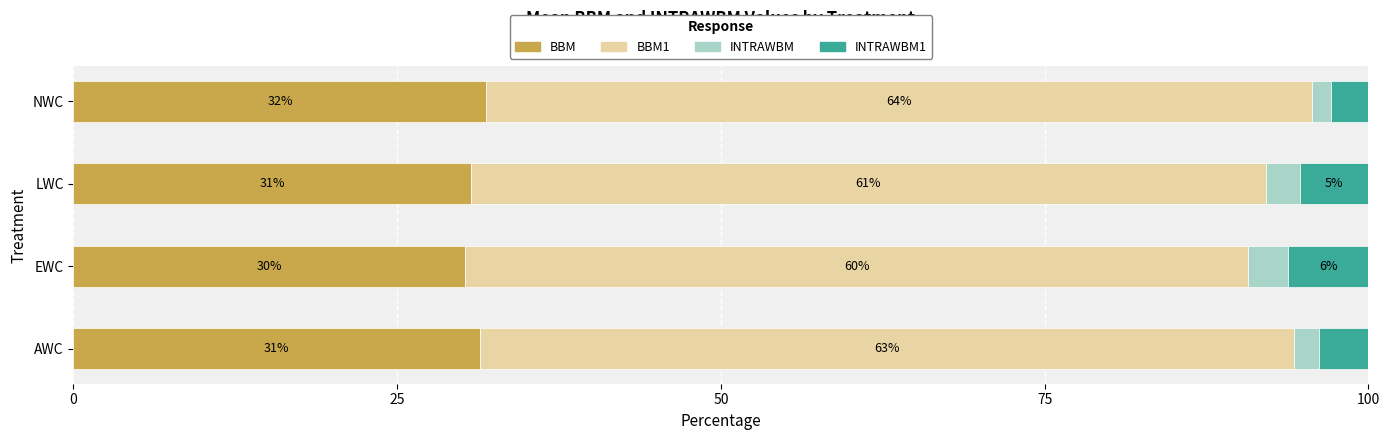

What are all the series names shown in the legend?

BBM, BBM1, INTRAWBM, INTRAWBM1